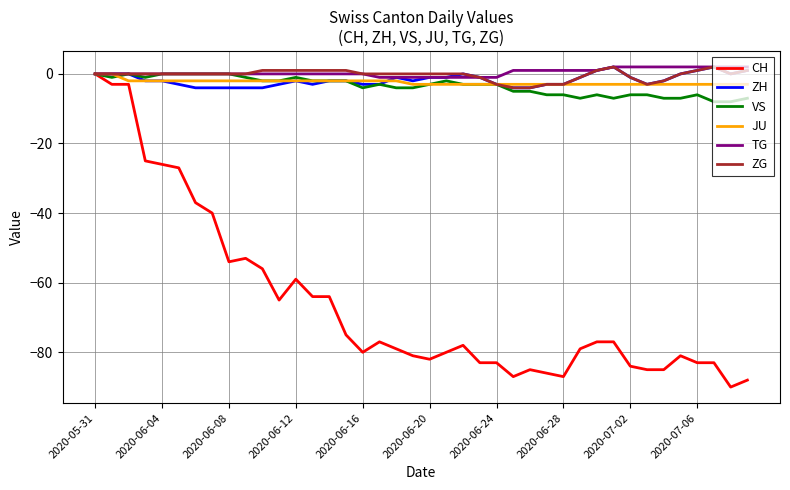

Which series has the widest spread of values?

CH